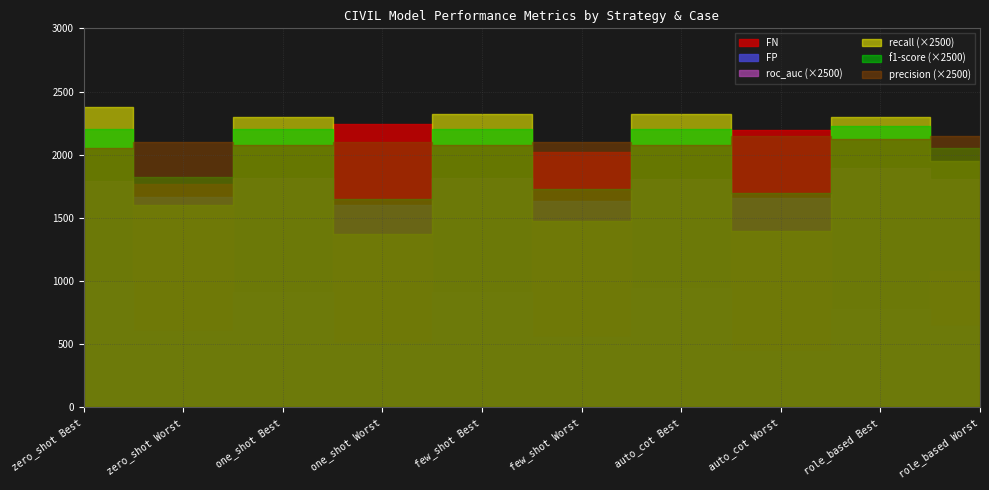

Reading left to right, list all the values displayed in this chart.

FP: zero_shot Best=994.0	zero_shot Worst=601.0	one_shot Best=911.0	one_shot Worst=507.0	few_shot Best=917.0	few_shot Worst=558.0	auto_cot Best=944.0	auto_cot Worst=445.0	role_based Best=778.0	role_based Worst=645.0
FN: zero_shot Best=269.0	zero_shot Worst=1768.0	one_shot Best=380.0	one_shot Worst=2240.0	few_shot Best=352.0	few_shot Worst=2019.0	auto_cot Best=324.0	auto_cot Worst=2194.0	role_based Best=397.0	role_based Worst=1081.0
roc_auc: zero_shot Best=0.7	zero_shot Worst=0.7	one_shot Best=0.7	one_shot Worst=0.6	few_shot Best=0.7	few_shot Worst=0.7	auto_cot Best=0.7	auto_cot Worst=0.7	role_based Best=0.8	role_based Worst=0.7
recall: zero_shot Best=0.9	zero_shot Worst=0.6	one_shot Best=0.9	one_shot Worst=0.6	few_shot Best=0.9	few_shot Worst=0.6	auto_cot Best=0.9	auto_cot Worst=0.6	role_based Best=0.9	role_based Worst=0.8
f1-score: zero_shot Best=0.9	zero_shot Worst=0.7	one_shot Best=0.9	one_shot Worst=0.7	few_shot Best=0.9	few_shot Worst=0.7	auto_cot Best=0.9	auto_cot Worst=0.7	role_based Best=0.9	role_based Worst=0.8
precision: zero_shot Best=0.8	zero_shot Worst=0.8	one_shot Best=0.8	one_shot Worst=0.8	few_shot Best=0.8	few_shot Worst=0.8	auto_cot Best=0.8	auto_cot Worst=0.9	role_based Best=0.8	role_based Worst=0.9